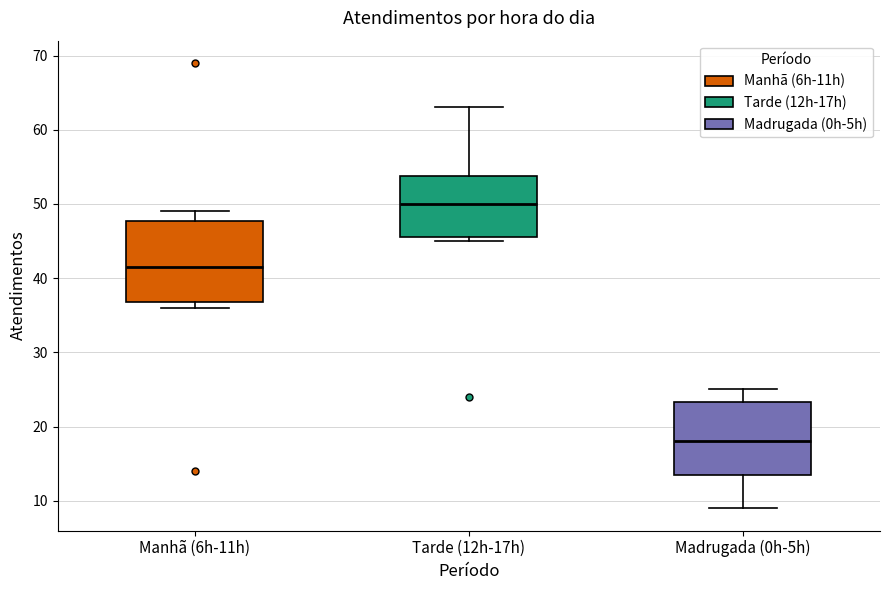

Comparing the boxes themselves (not the whiskers), which one is the tallest?

Manhã (6h-11h)